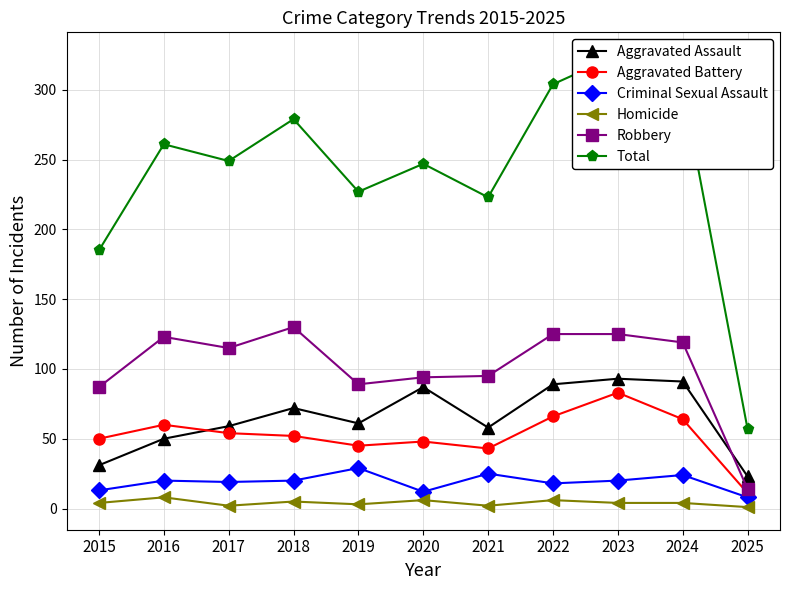

In Robbery, how many points are higher than both neighbors (excluding endpoints)?

2